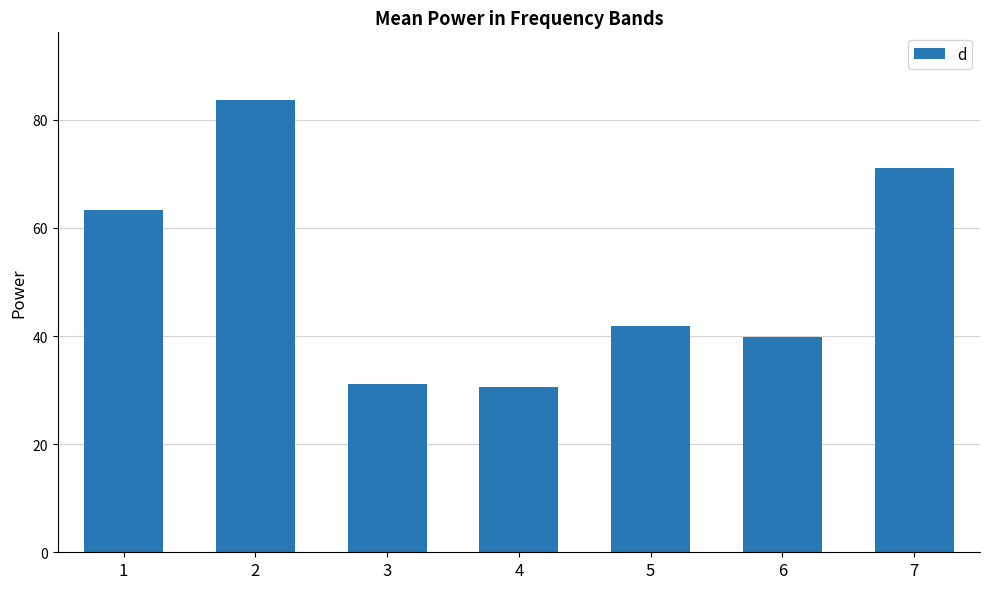

Approximately how many times larger is the value at 5 compared to 1?

0.7